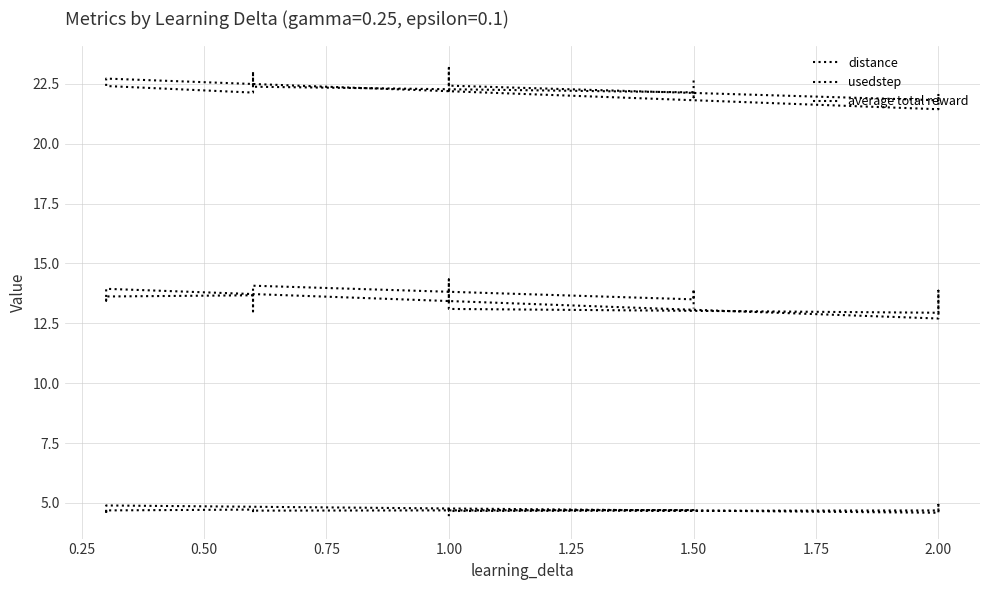

Is it true that distance equals 4.6 at 2.00?

True